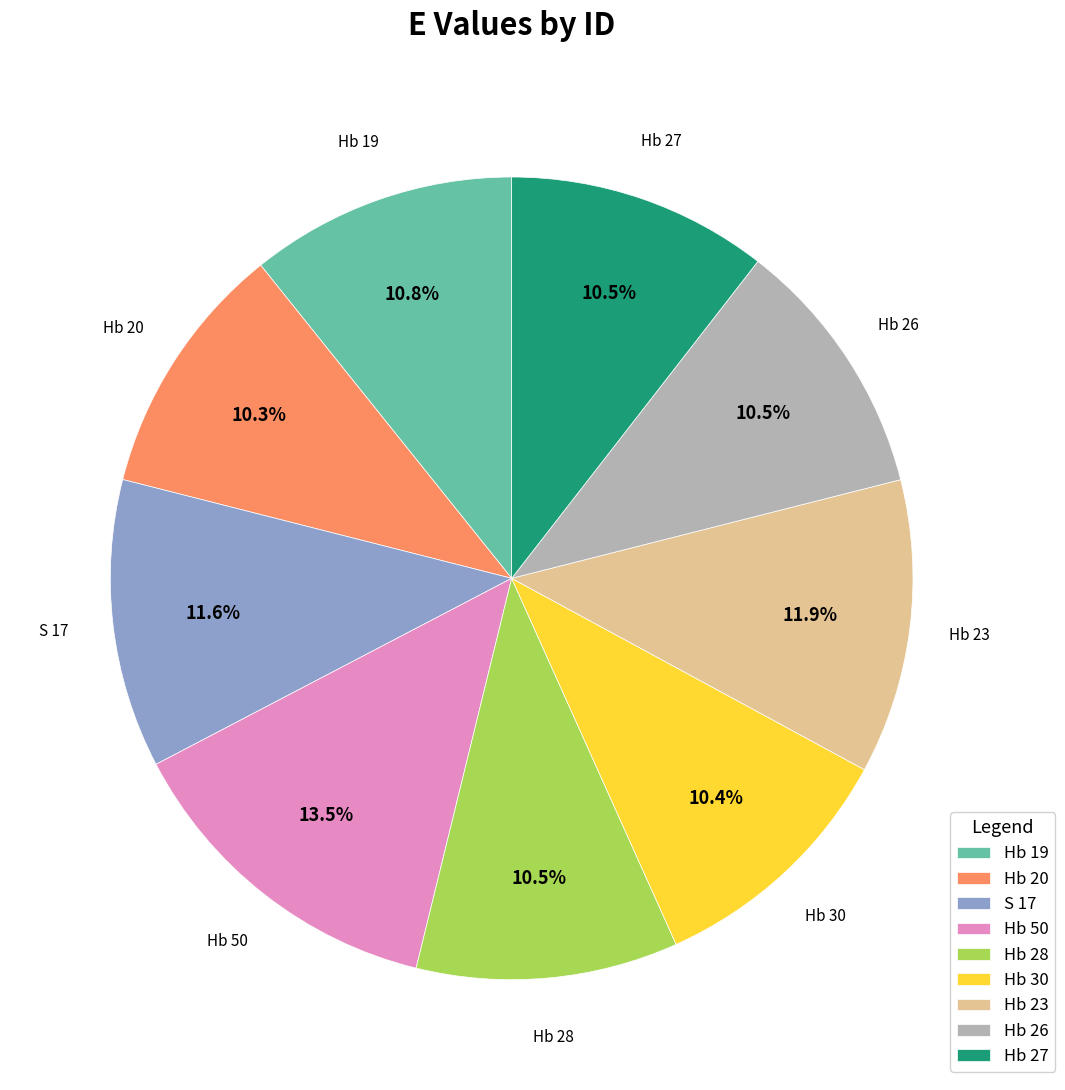

To the nearest percent, what percentage of the pie is Hb 23?

12%